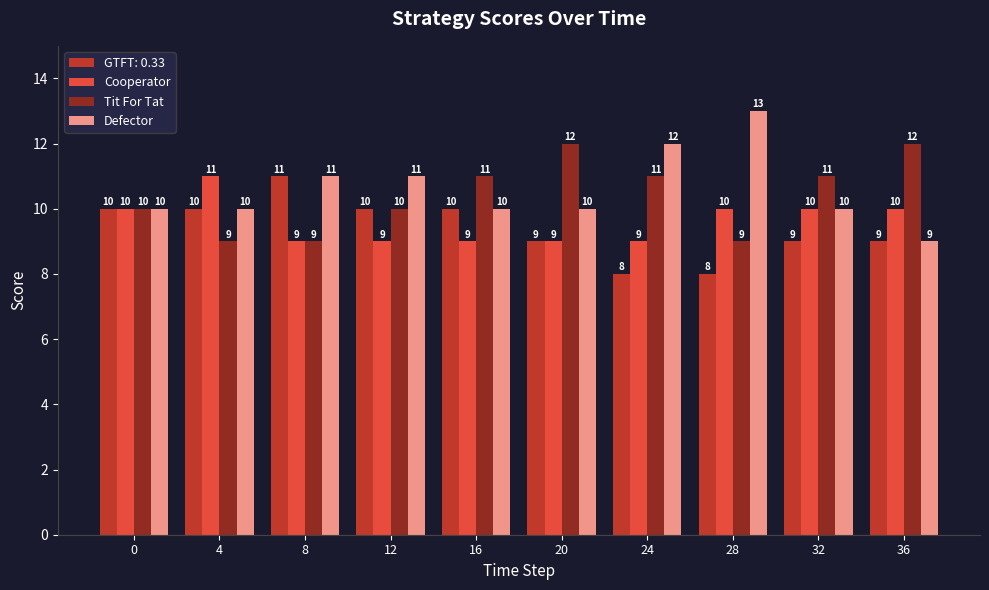

Count the Defector values in the range 10 to 11.

7